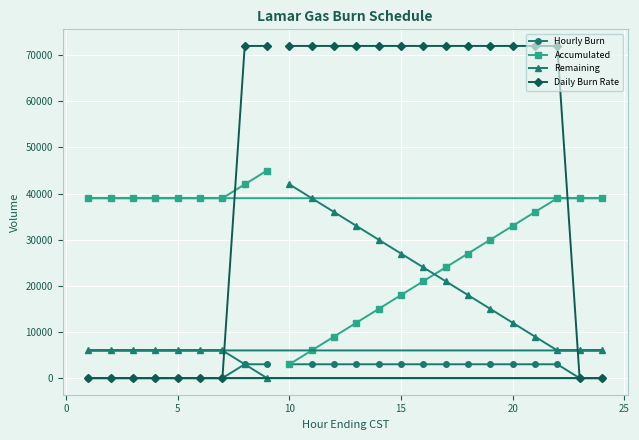

Rank the series by their maximum value, from highest to lowest.

Daily Burn Rate, Accumulated, Remaining, Hourly Burn